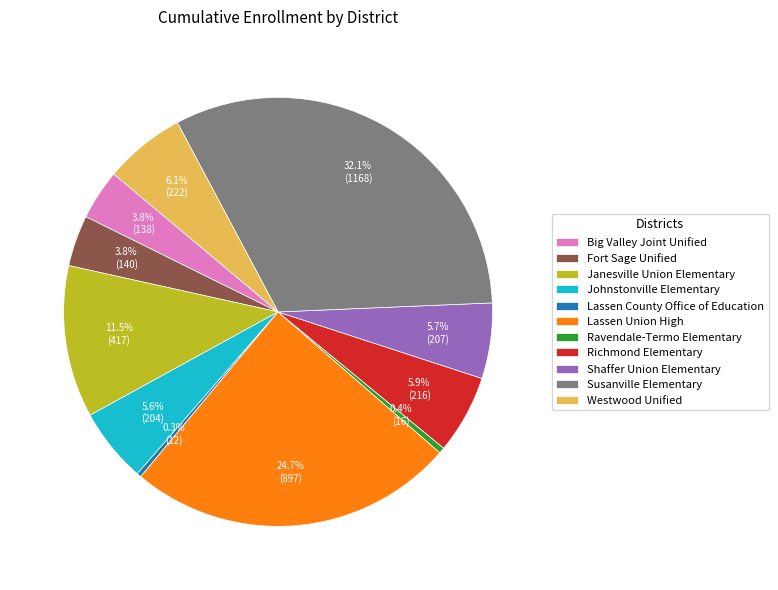

To the nearest percent, what is the difference between the Lassen County Office of Education and Fort Sage Unified slice percentages?

4%